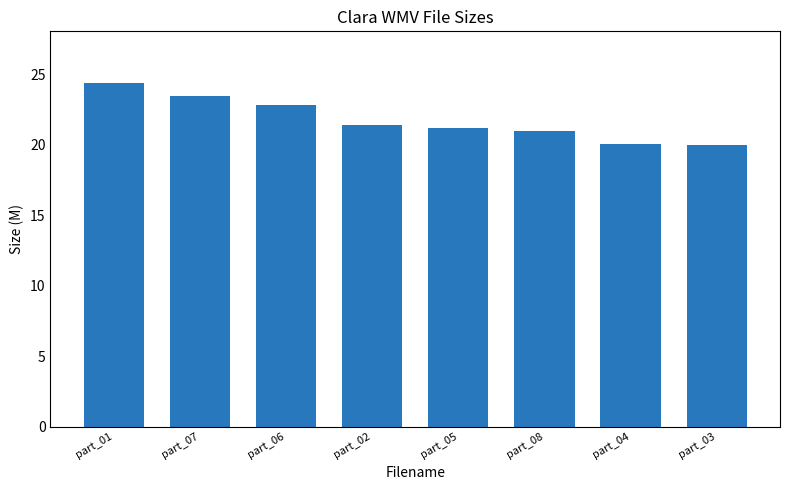

What is the average value?

21.8